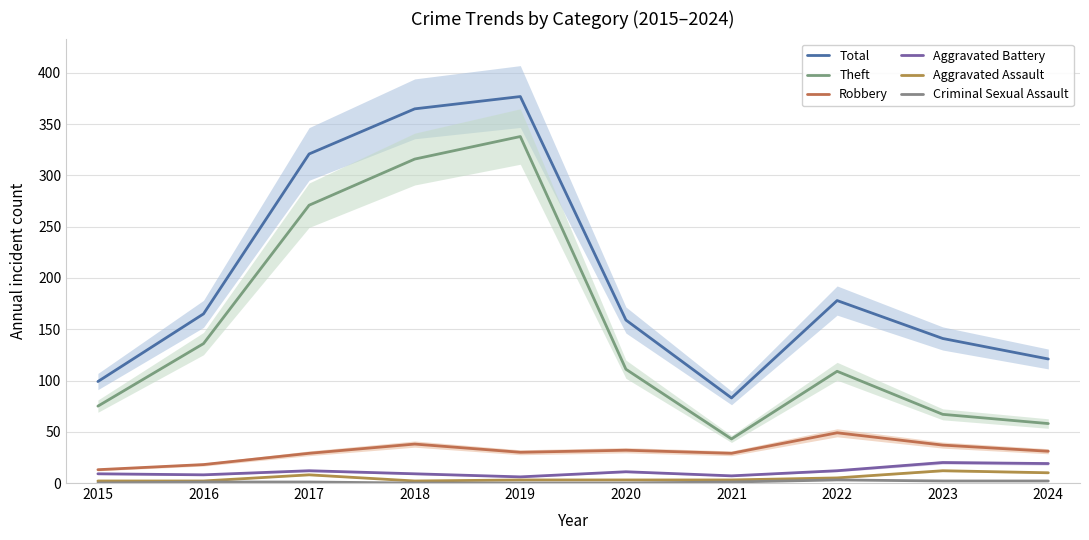

True or false: Theft has more than 2 points higher than both neighbors.

False